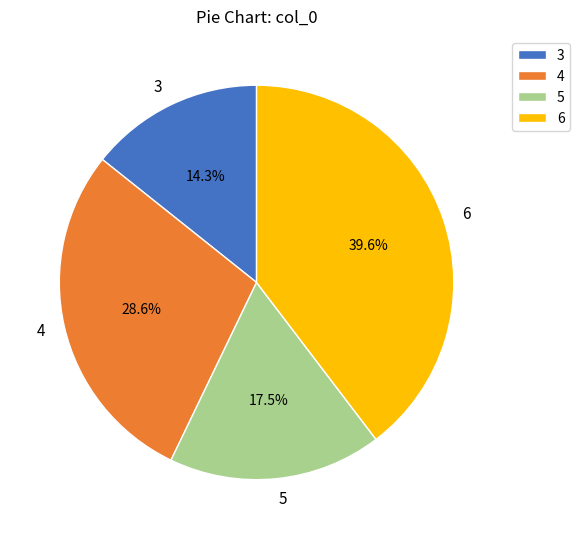

What percentage is the 3 slice, to the nearest percent?

14%